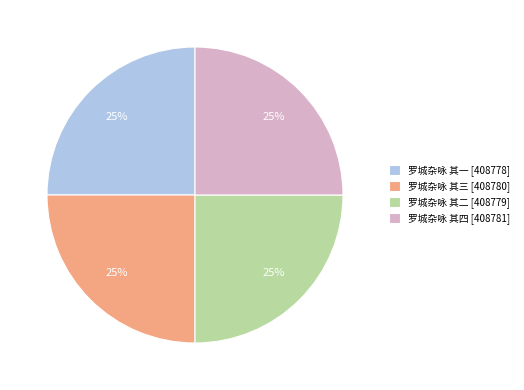

To the nearest percent, what is the average slice percentage?

25%